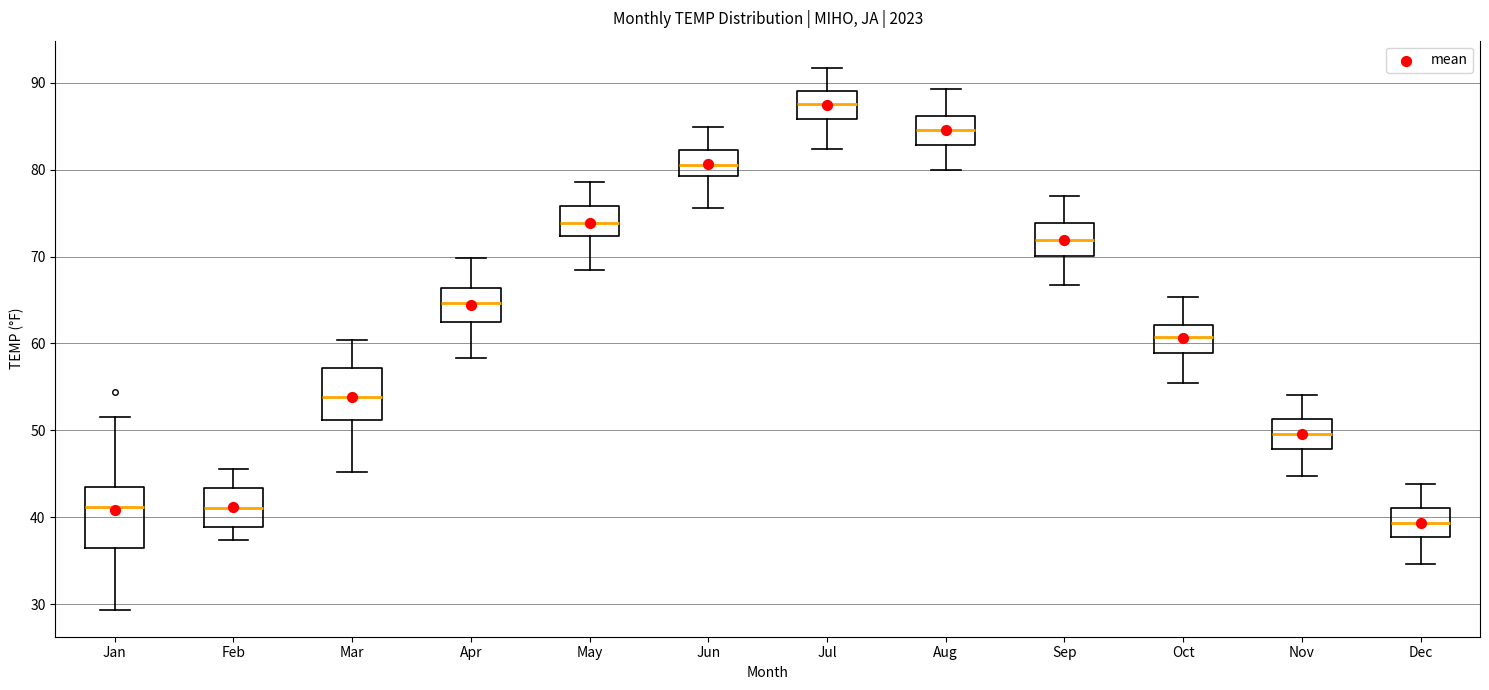

Reading left to right, read every box against the y-axis: the position of its median line, the range the box covers, and the ends of its whiskers. The values are not printed on the chart, so give them approximately, as read against the axis.

Jan: median 41, box 36 to 44, whiskers 29 to 52
Feb: median 41, box 39 to 43, whiskers 37 to 46
Mar: median 54, box 51 to 57, whiskers 45 to 60
Apr: median 65, box 62 to 66, whiskers 58 to 70
May: median 74, box 72 to 76, whiskers 68 to 79
Jun: median 81, box 79 to 82, whiskers 76 to 85
Jul: median 88, box 86 to 89, whiskers 82 to 92
Aug: median 85, box 83 to 86, whiskers 80 to 89
Sep: median 72, box 70 to 74, whiskers 67 to 77
Oct: median 61, box 59 to 62, whiskers 55 to 65
Nov: median 50, box 48 to 51, whiskers 45 to 54
Dec: median 39, box 38 to 41, whiskers 35 to 44